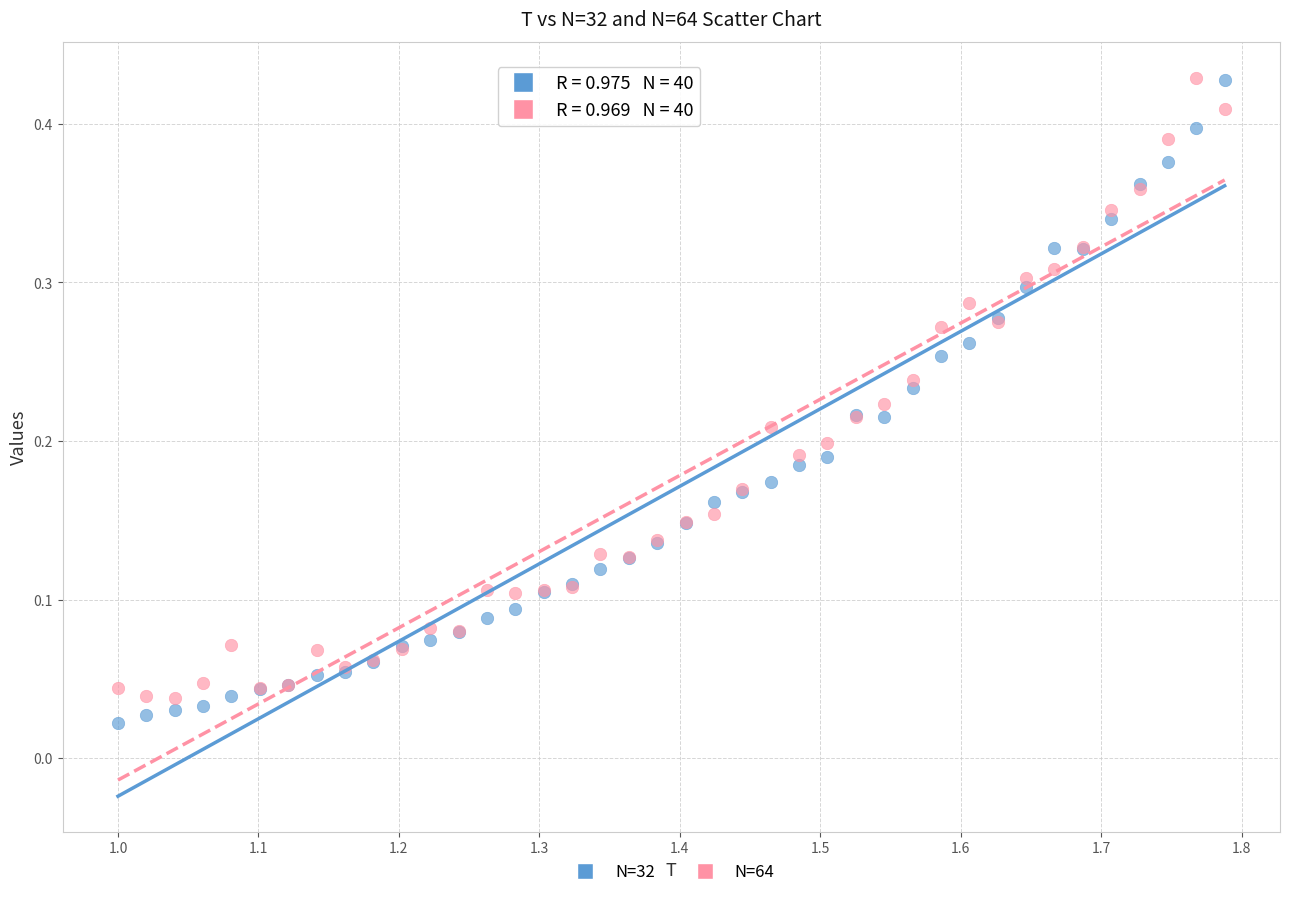

What is the X range (max minus min) for the scatter plot?

0.8